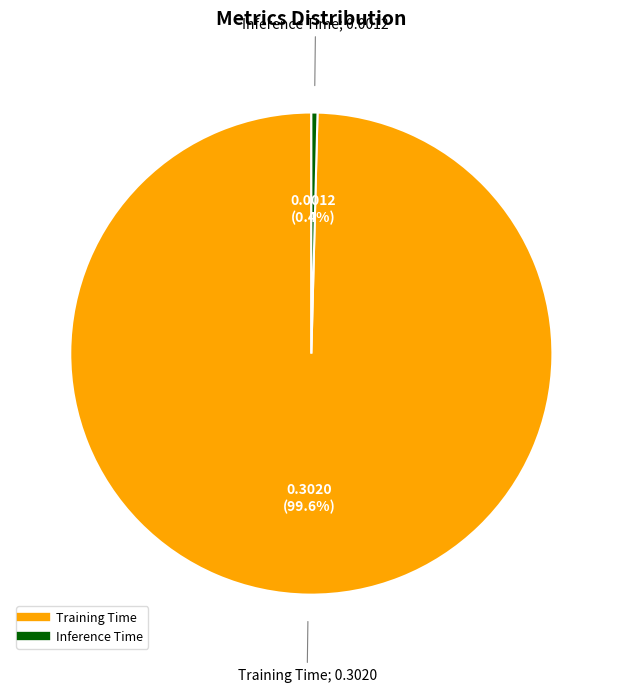

Count the number of slices in the pie.

2